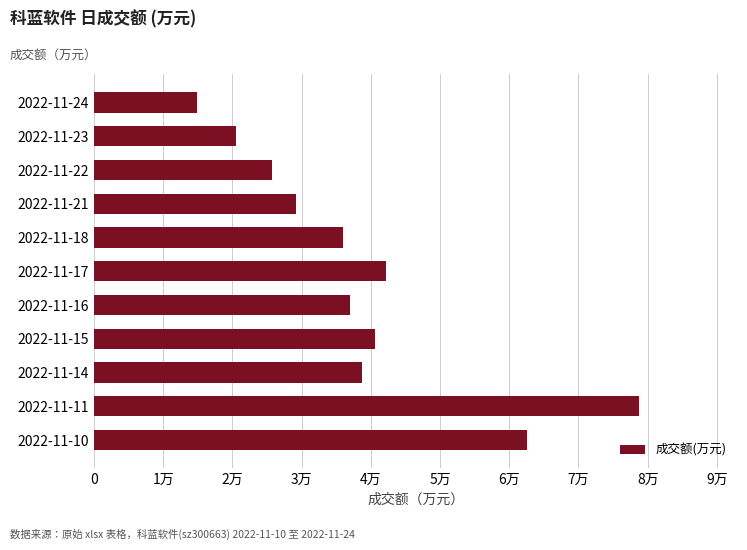

At which category does the chart reach its peak across all series?

2022-11-11